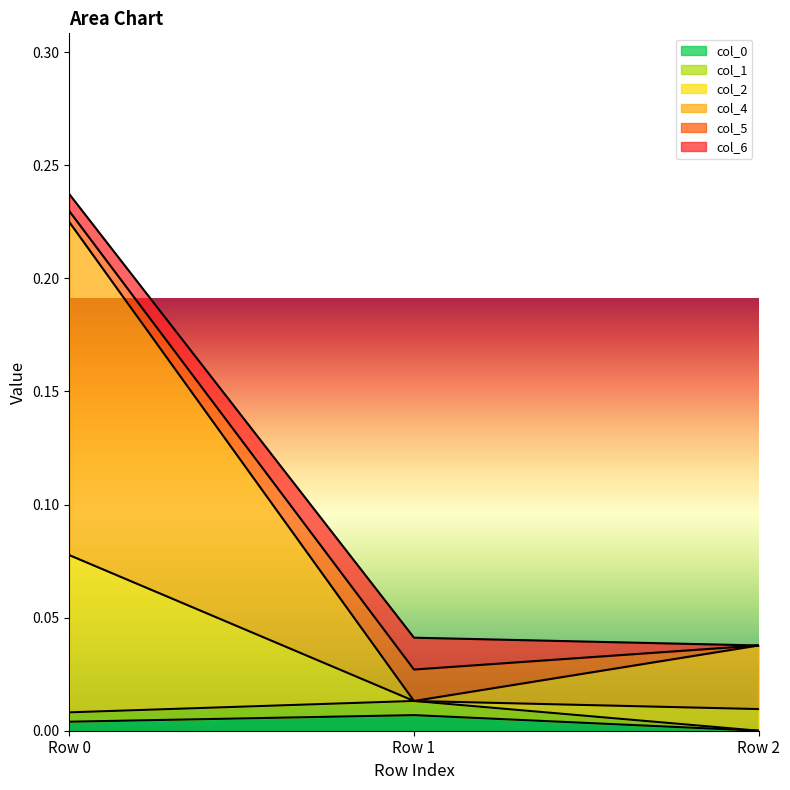

Is the value of col_4 at Row 2 greater than the value of col_1 at Row 0?

Yes